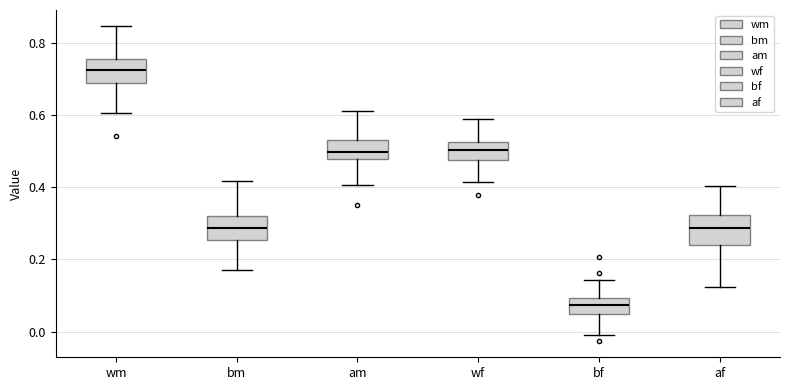

Where does the lower whisker of the box for wf end on the y-axis? The values are not printed on the chart, so give them approximately, as read against the axis.

0.42